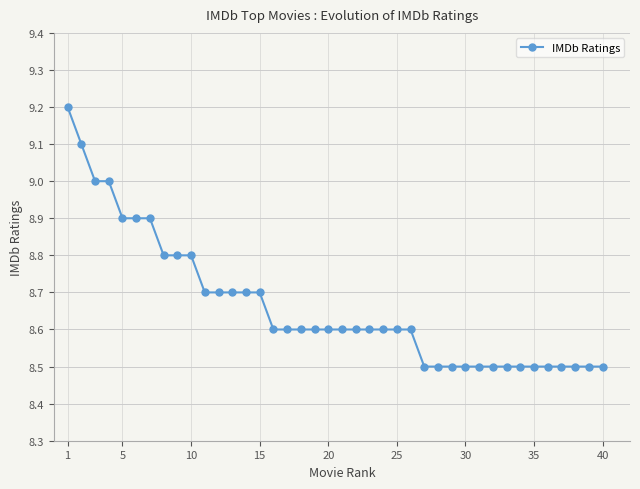

What is the difference between the maximum and second lowest values?

0.7